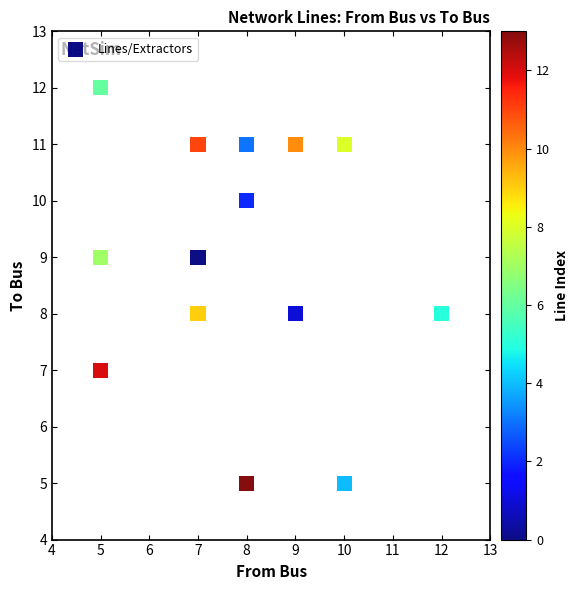

What is the range of X values (max minus min)?

7